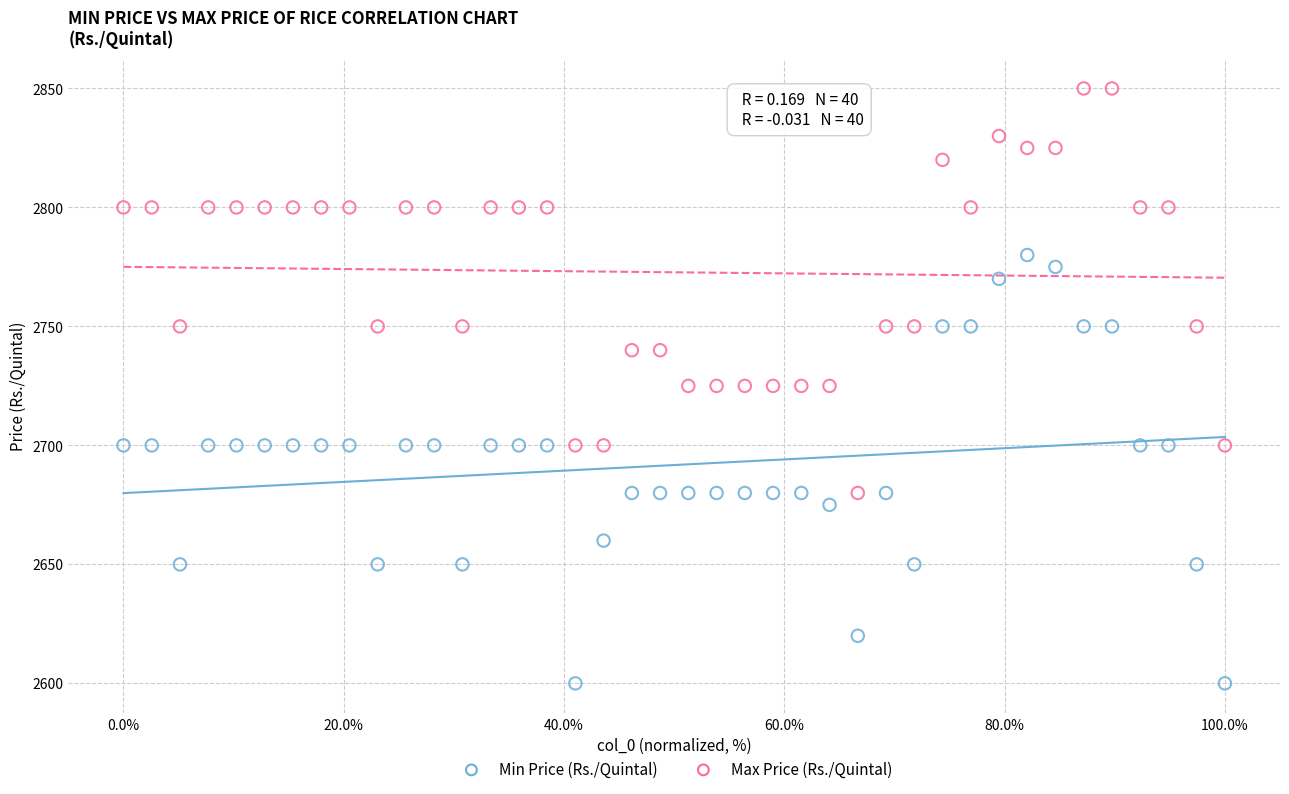

Across all data points, what is the range of Y values (max minus min)?

250